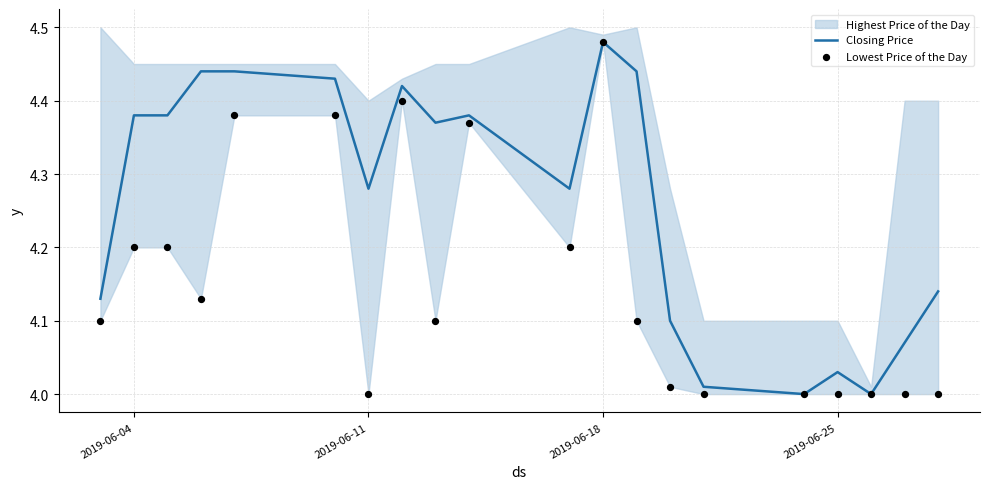

At which label does Closing Price reach its peak?

2019-06-18